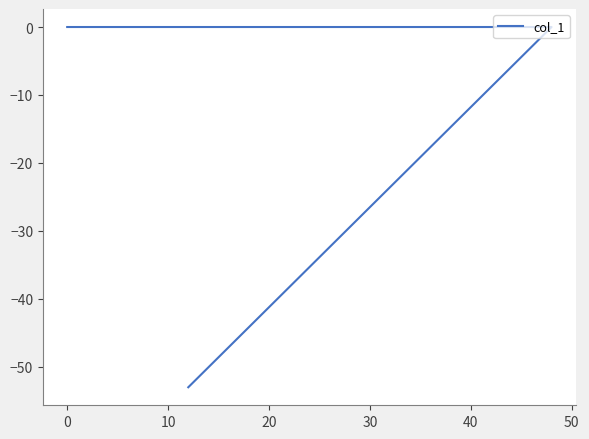

What is the difference between the maximum and minimum values?

53